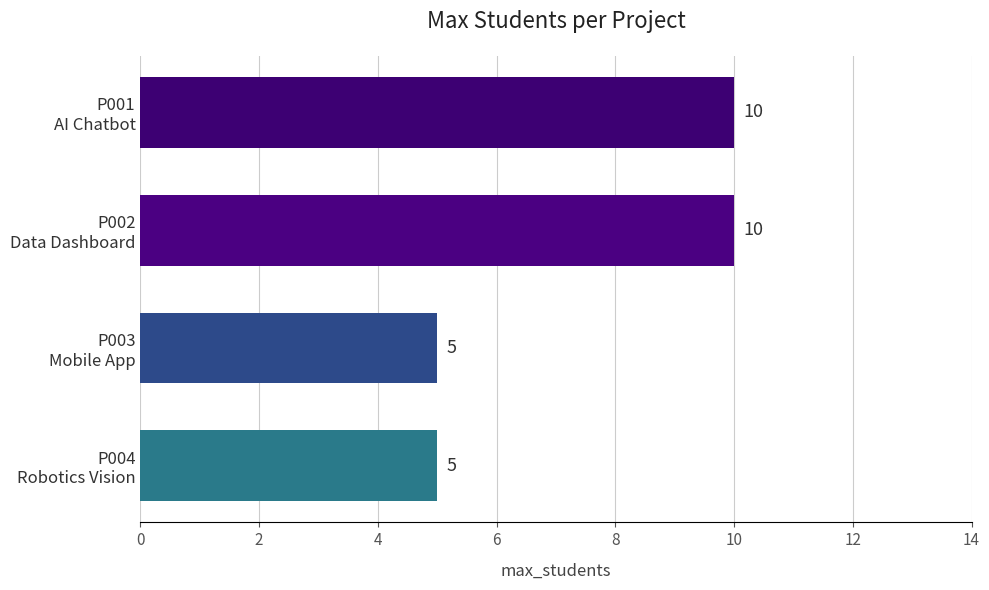

What is the greatest value displayed?

10